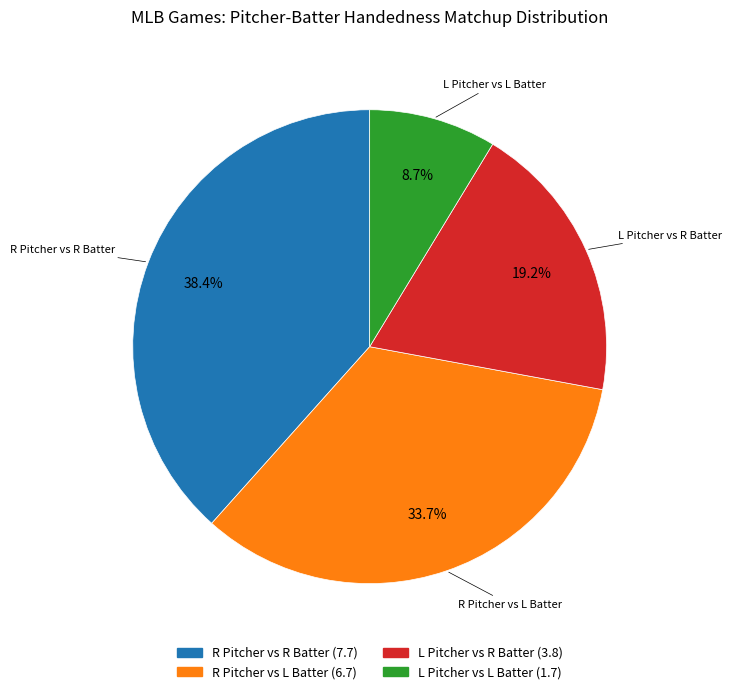

Does any single category account for the majority?

No